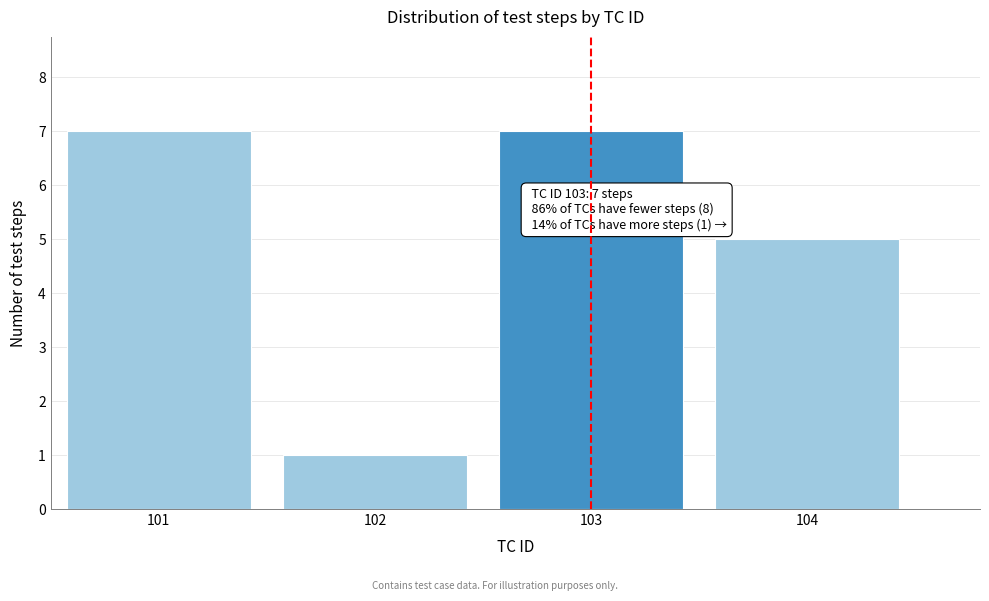

Reading left to right, what are all the values shown in this chart?

7	1	7	5